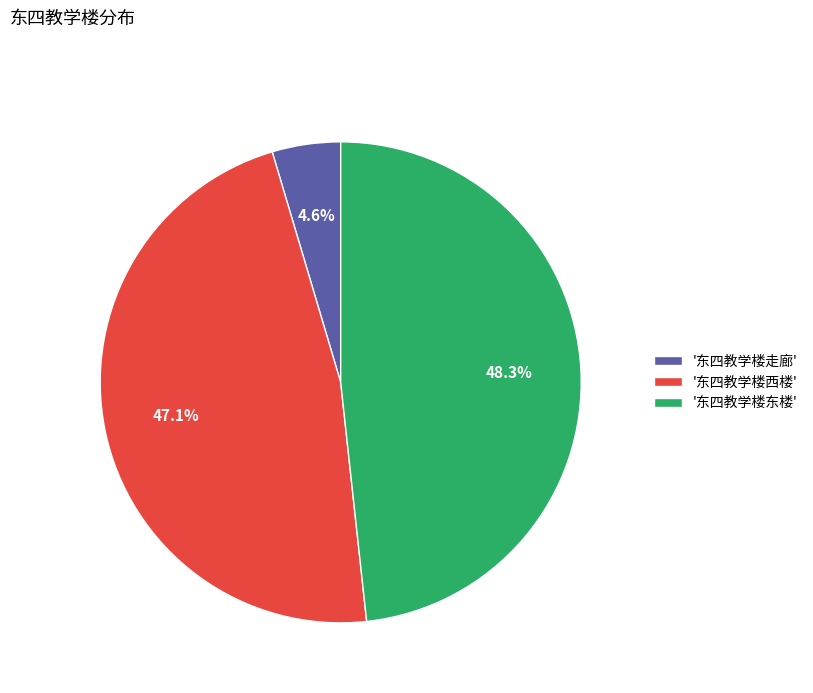

Which slice is the largest?

'东四教学楼东楼'